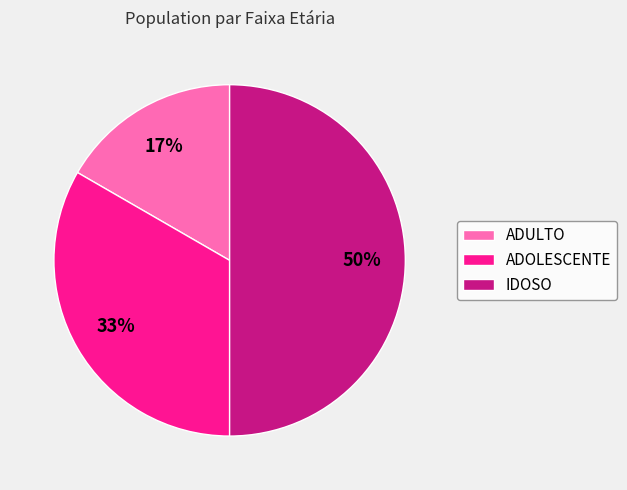

To the nearest percent, what portion does ADULTO represent?

17%